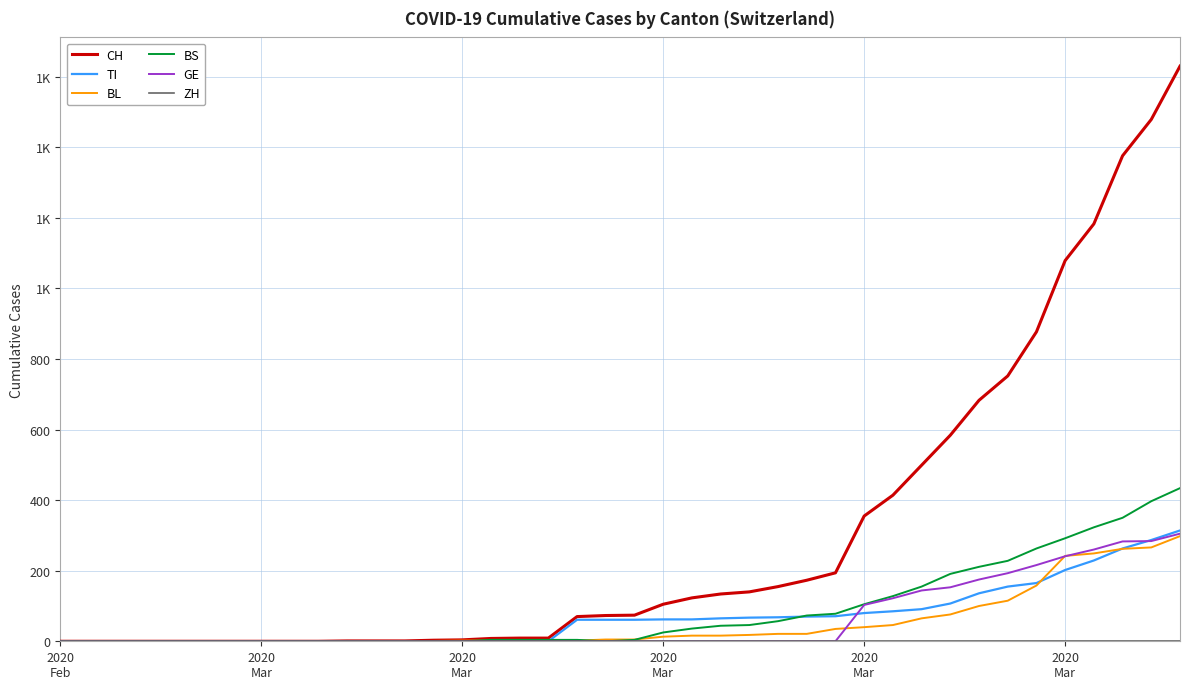

Is this an area chart (filled region under the line)?

No